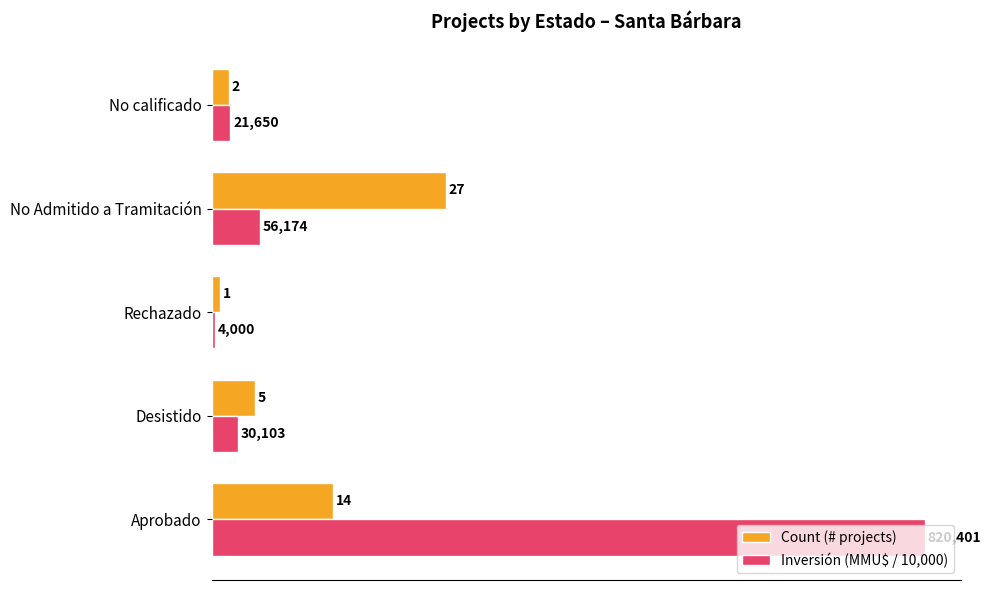

What is the sum of all Count (# projects) values?

49.0